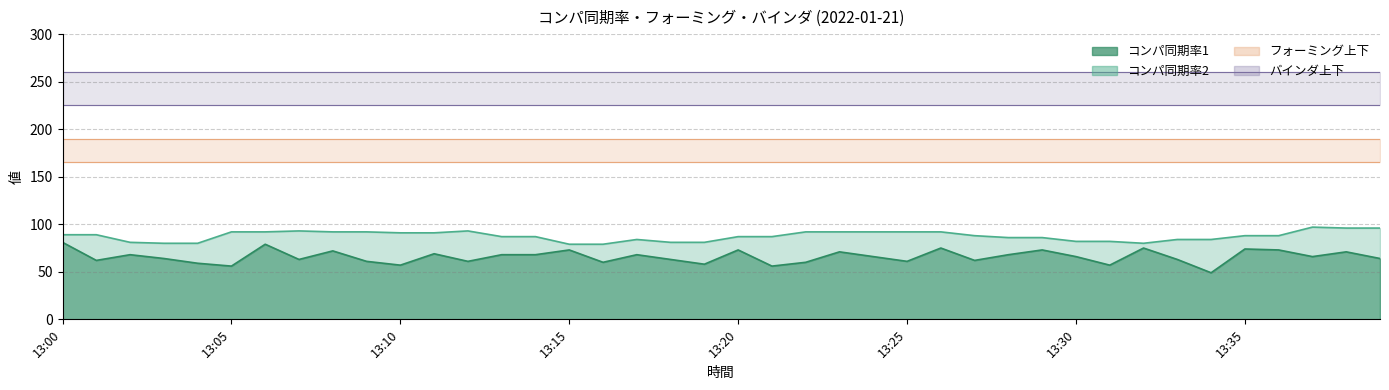

What is the difference between the highest and lowest values at 13:39?

196